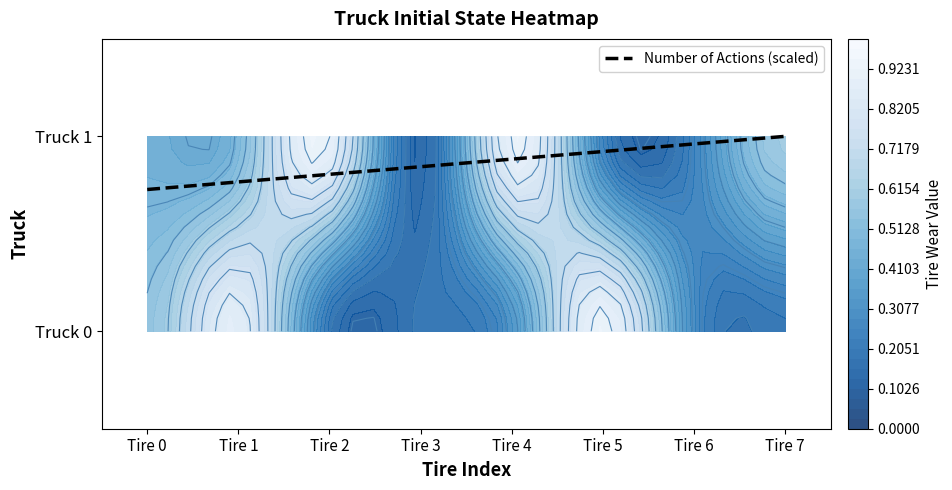

What is the approximate value at Tire 0?

0.7